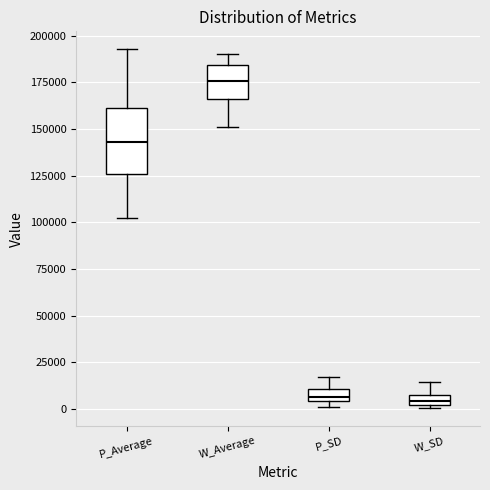

Comparing the boxes themselves (not the whiskers), which one is the tallest?

P_Average